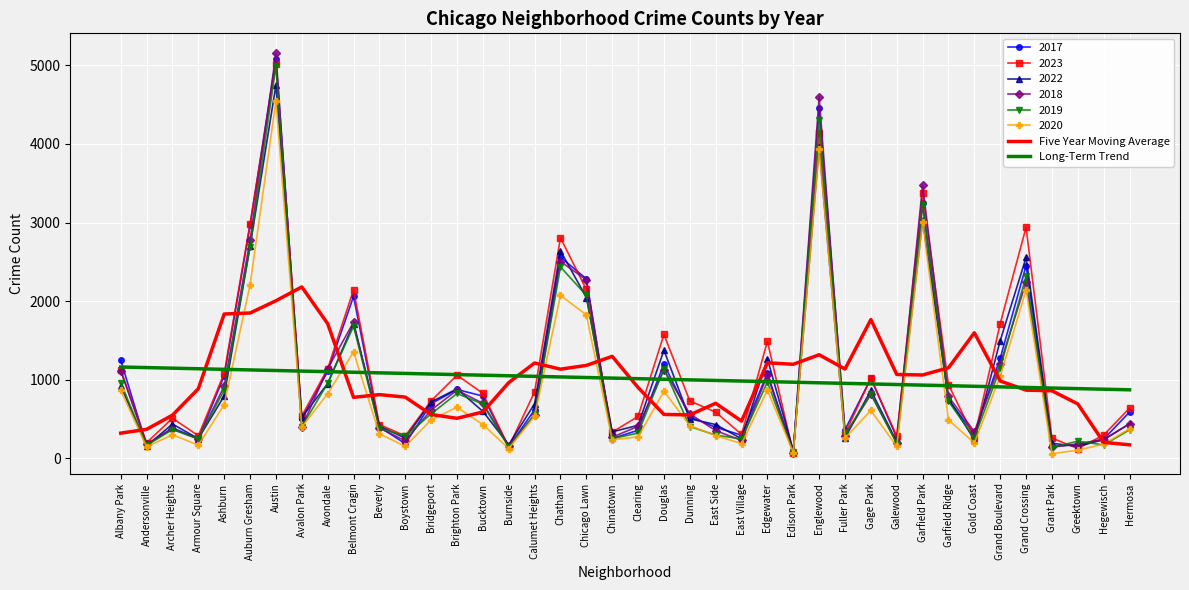

At which category is the sum across all series the highest?

Austin